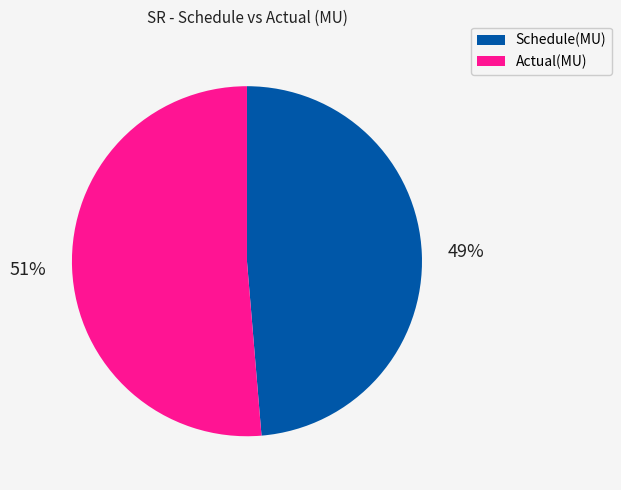

True or false: Schedule(MU) accounts for 36% of the total.

False